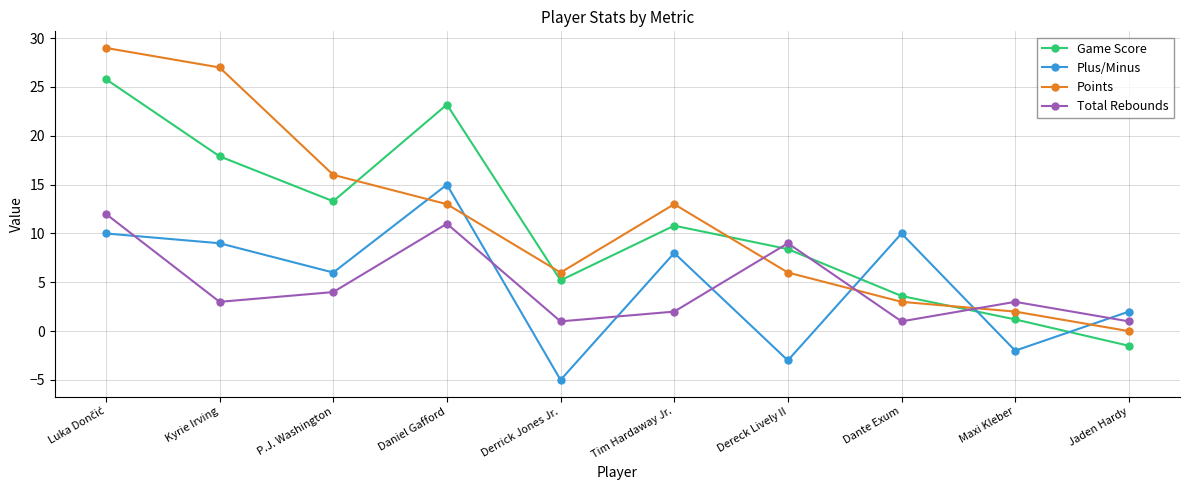

List the series in order of their peak value, lowest first.

Total Rebounds, Plus/Minus, Game Score, Points